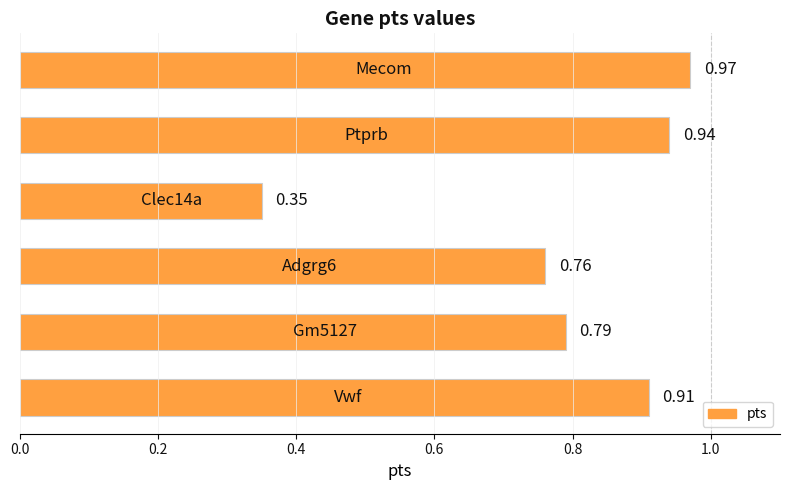

How many categories are shown in the chart?

6